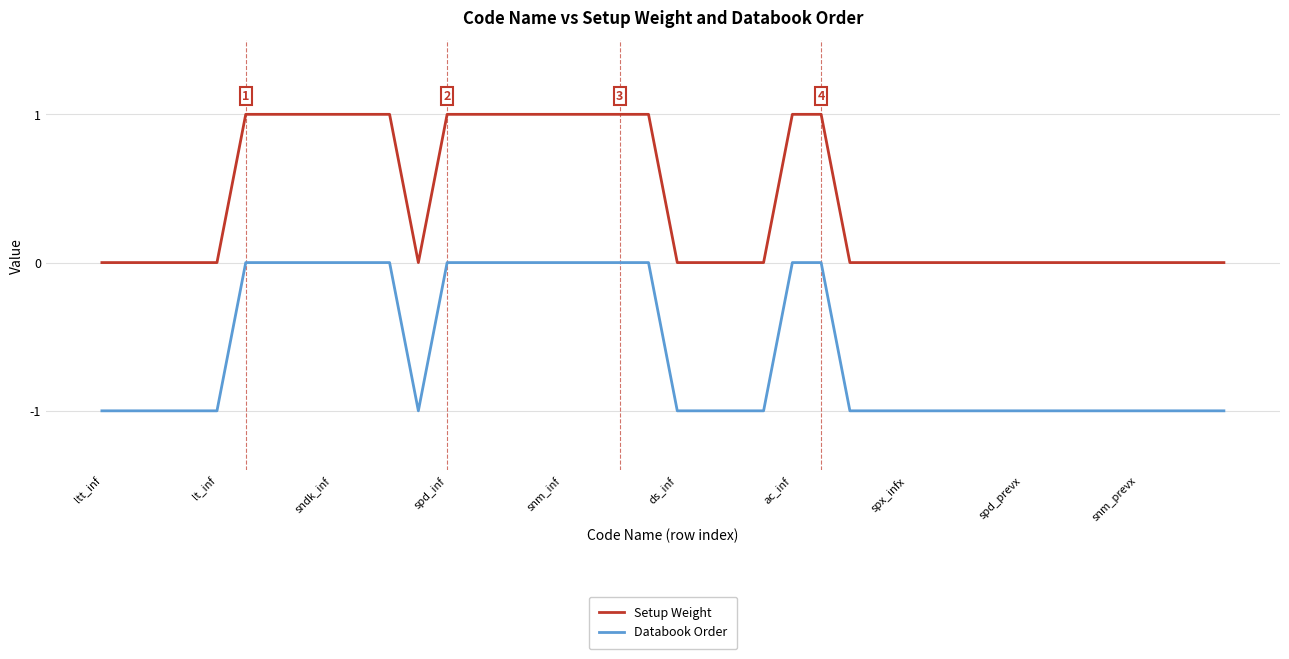

Which series has the largest total across all categories?

Setup Weight